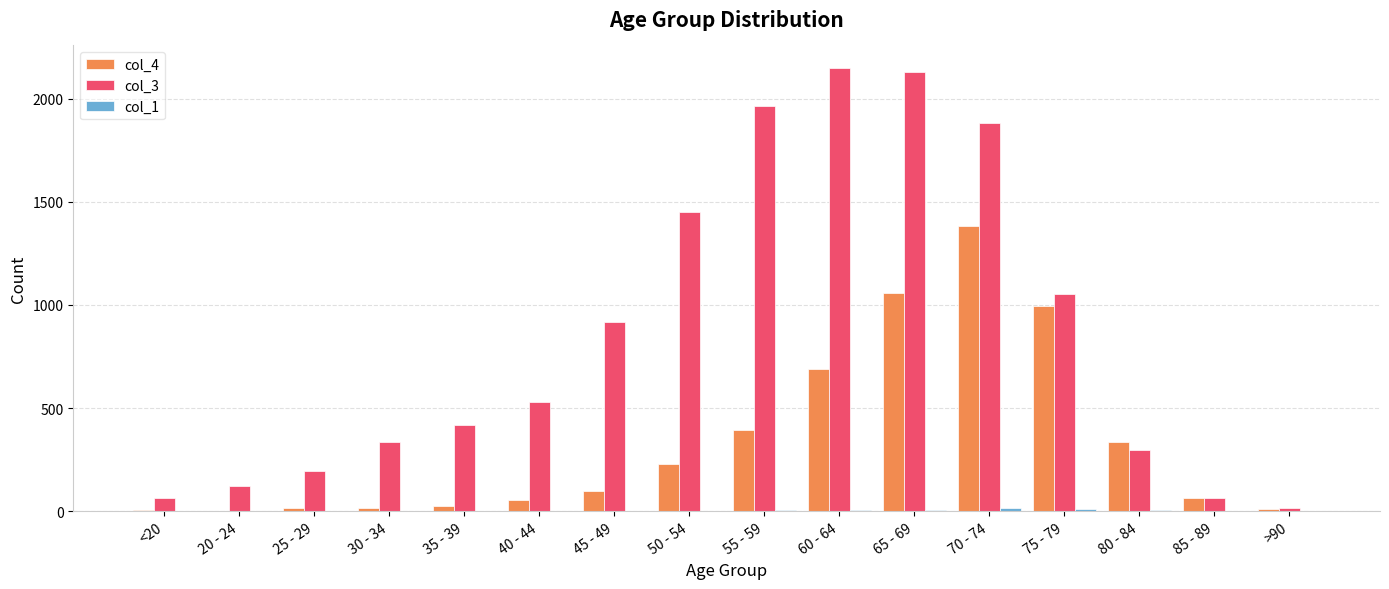

The col_4 series shows 689 at 60 - 64. True or false?

True